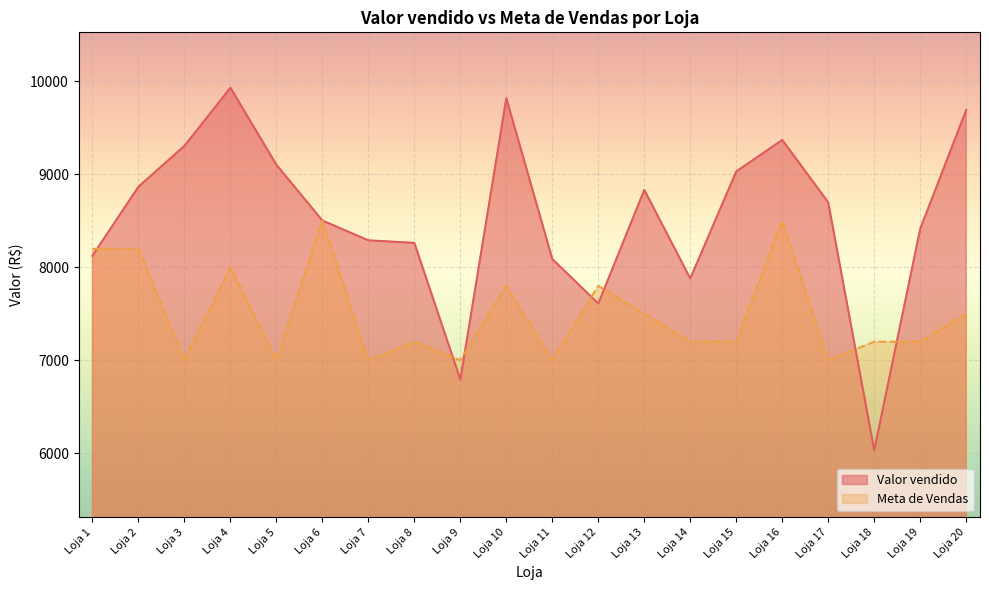

Which series has the widest spread of values?

Valor vendido